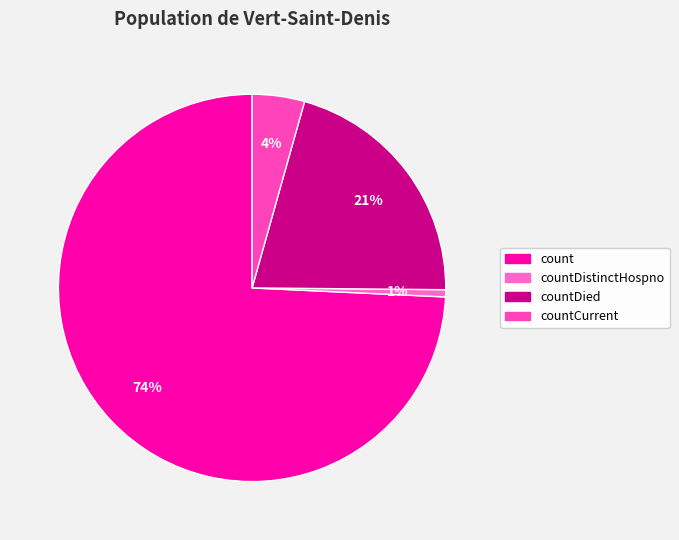

Count the number of slices in the pie.

4